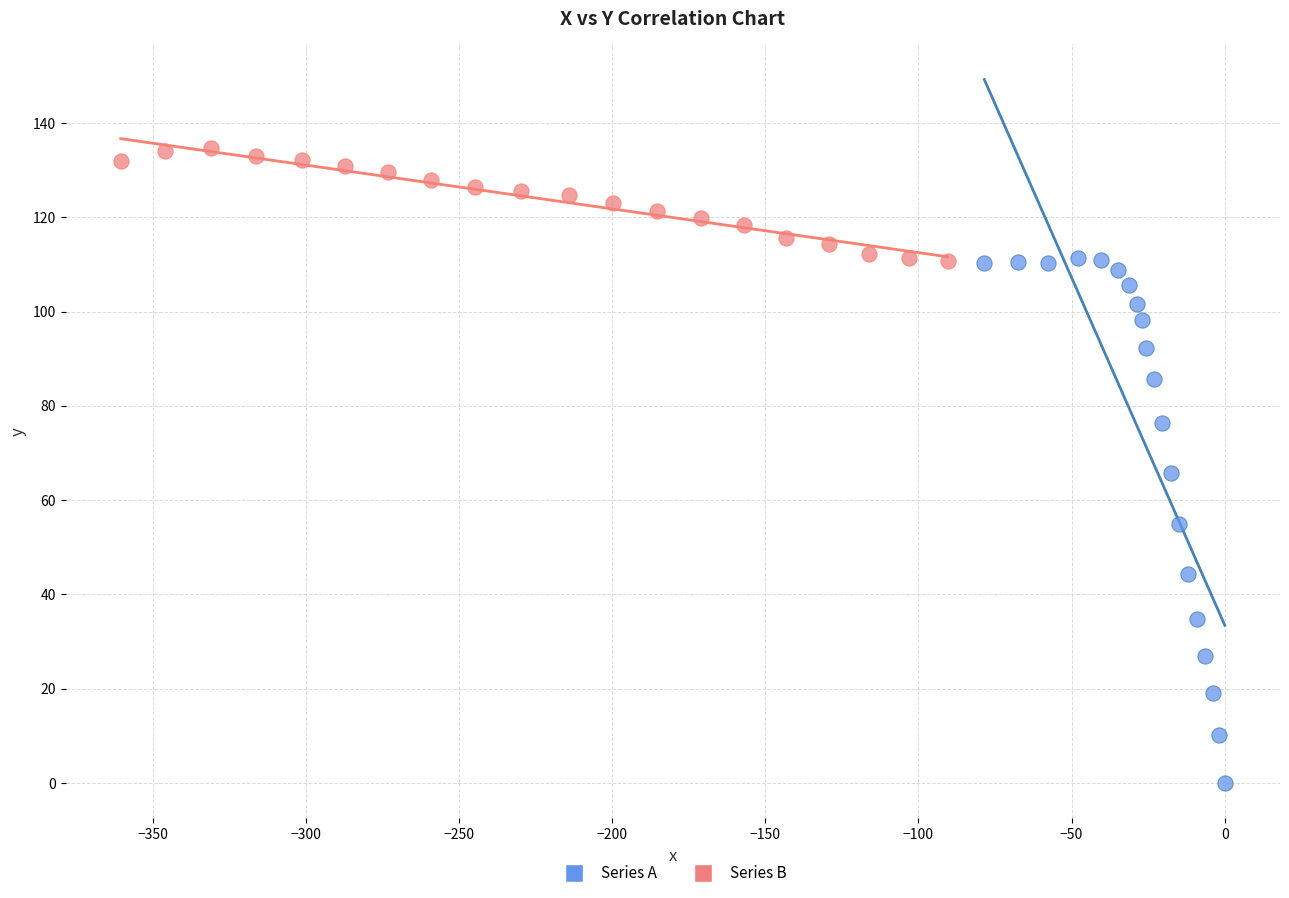

Which series reaches the minimum Y coordinate?

Series A